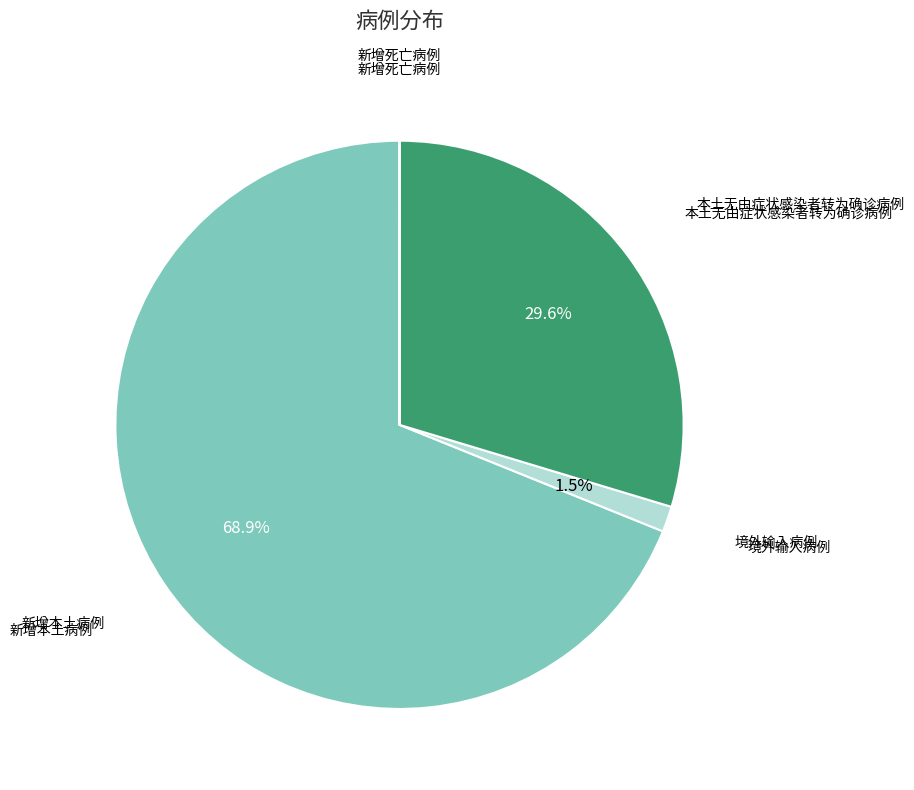

Rank the categories by value from highest to lowest.

新增本土病例, 本土无由症状感染者转为确诊病例, 境外输入病例, 新增死亡病例